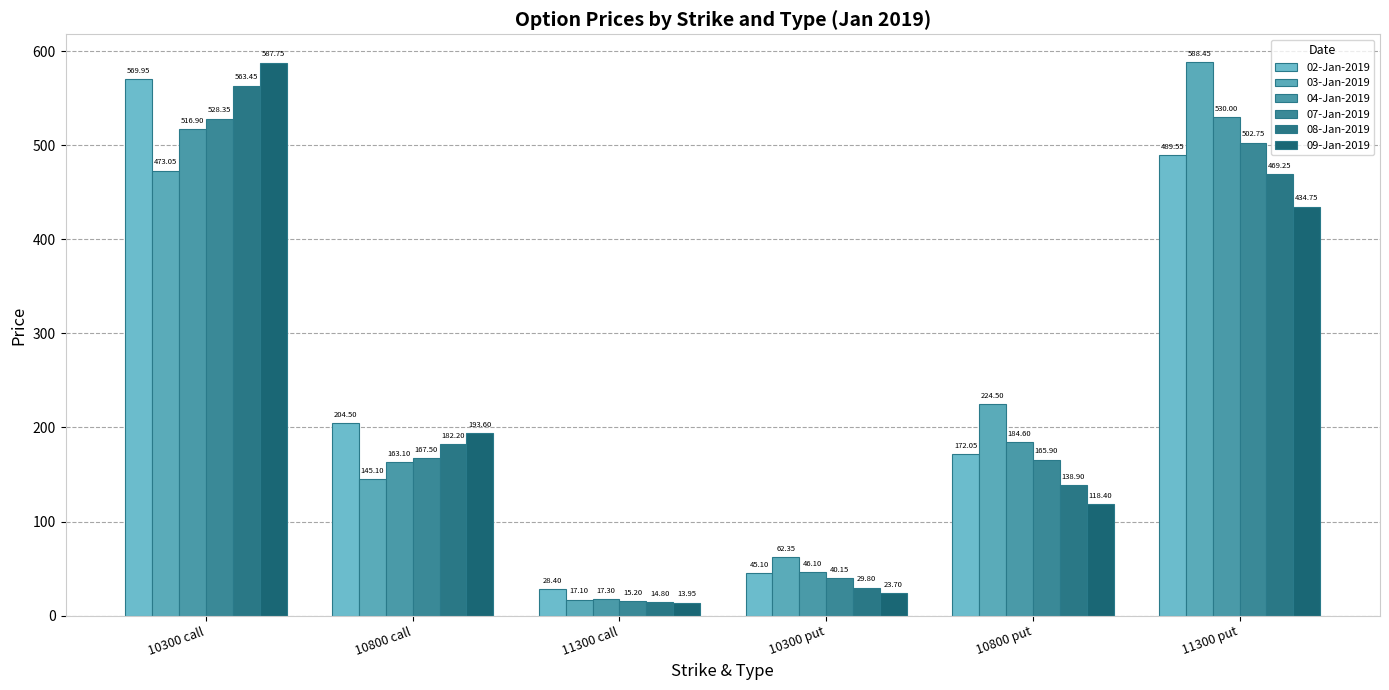

How many groups of bars are there?

6